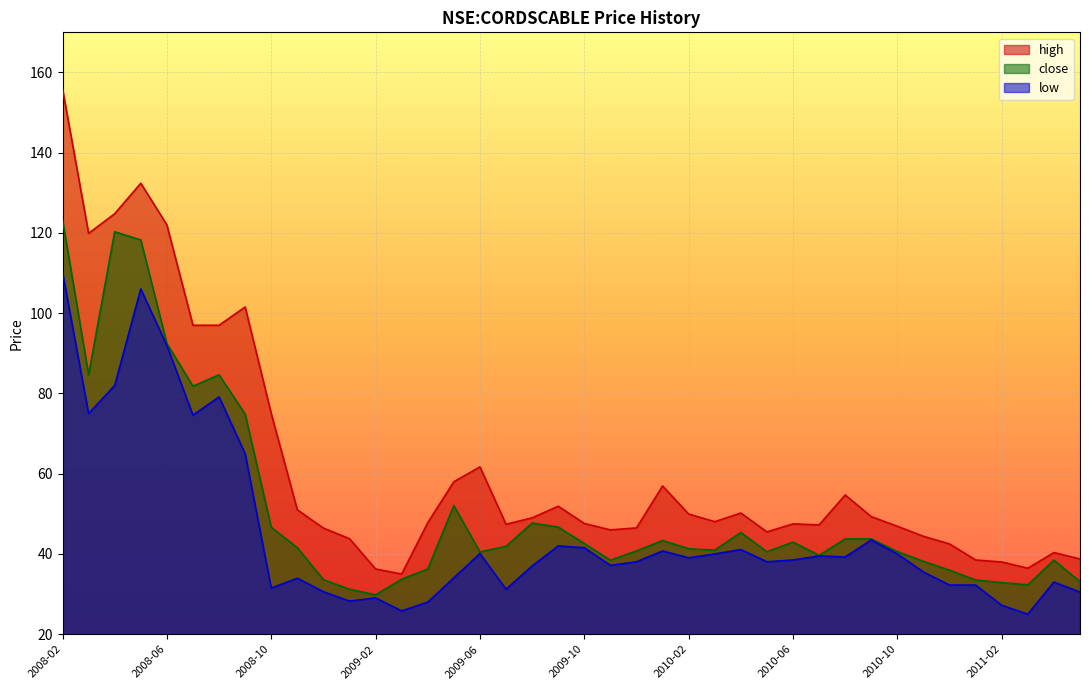

How many interior local valleys does the close series have?

9